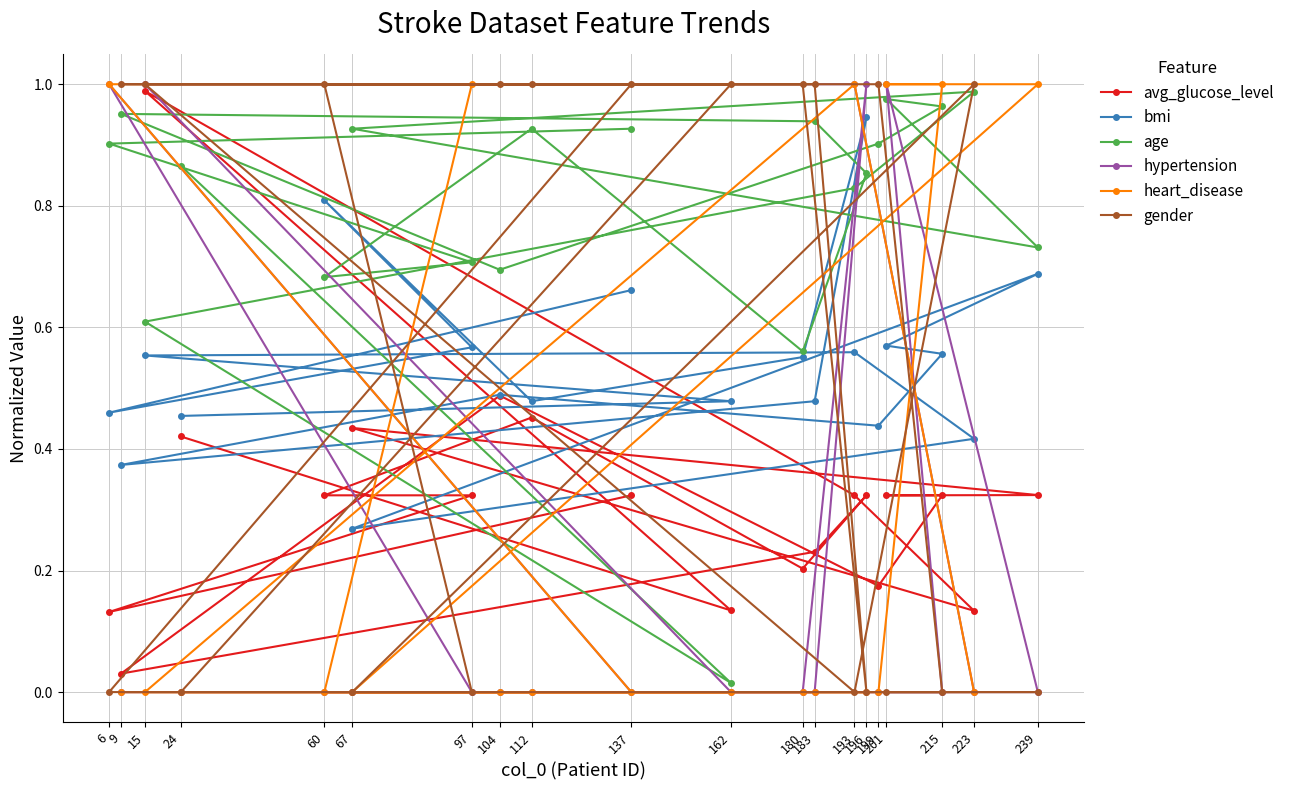

What is the sum of all hypertension values?

5.0